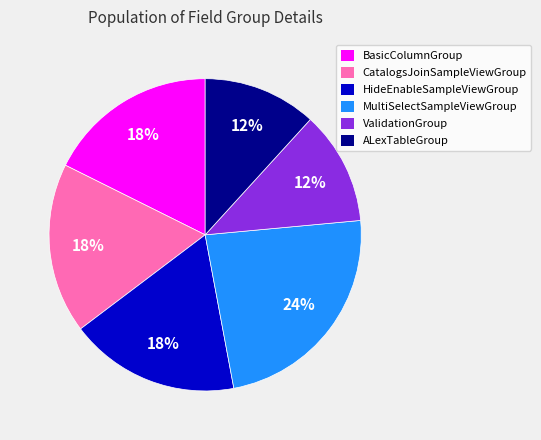

Is it true that MultiSelectSampleViewGroup is 18% of the pie?

False